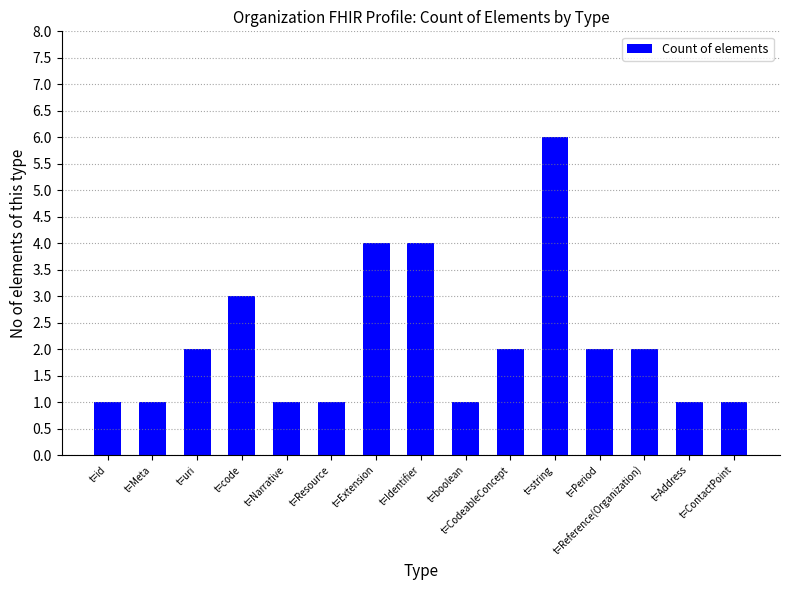

What value does the data have at t=CodeableConcept?

2